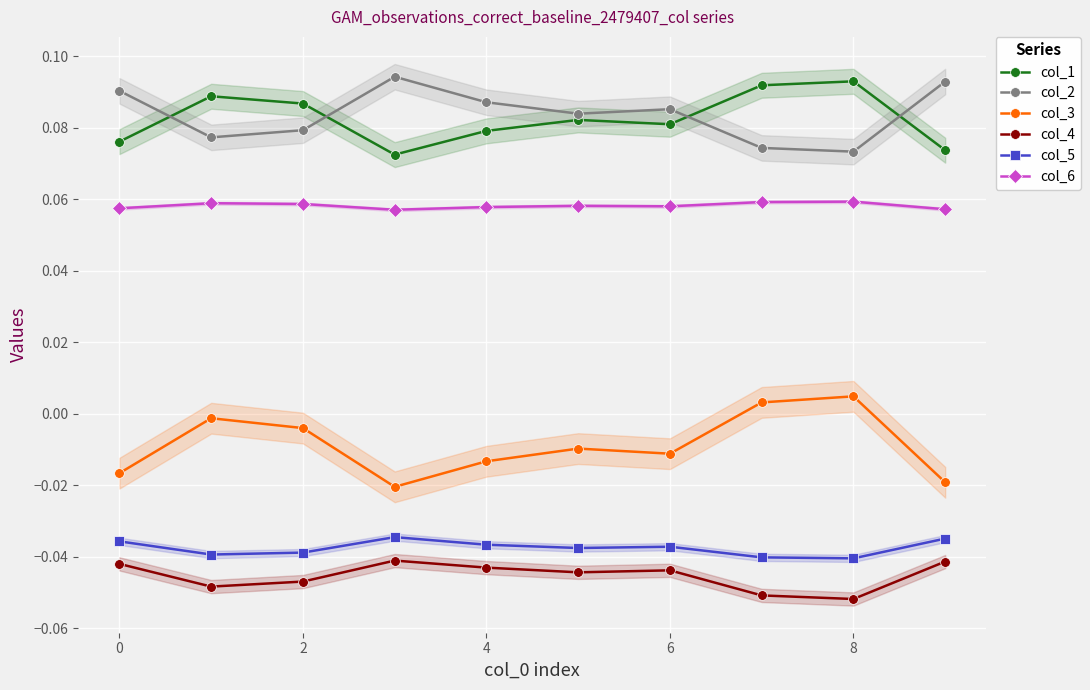

True or false: col_1 has more than 1 points higher than both neighbors.

True